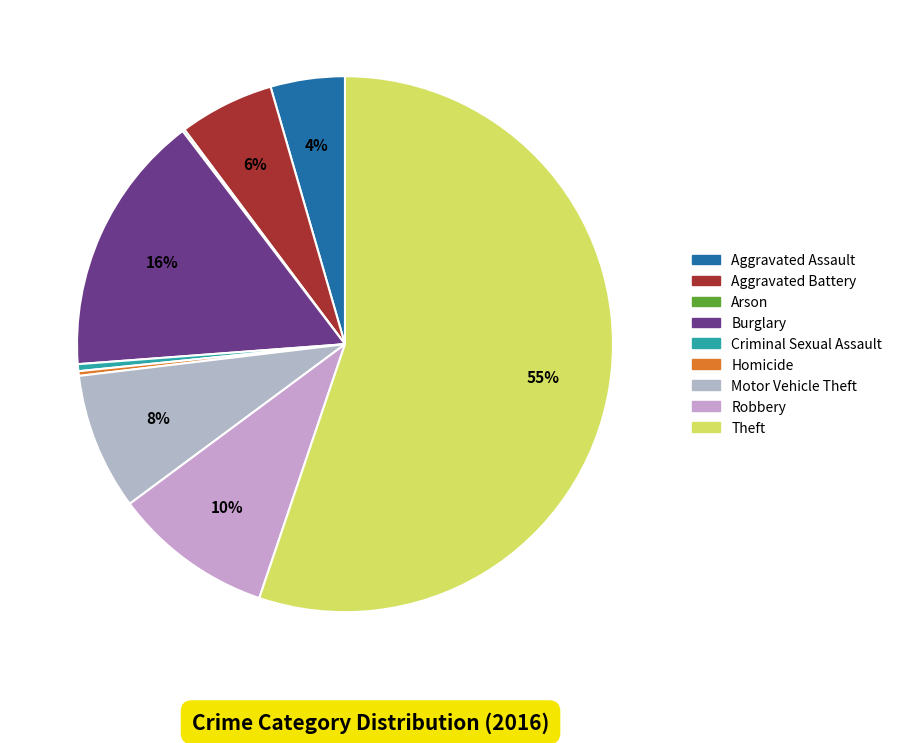

True or false: Criminal Sexual Assault accounts for 0% of the total.

True